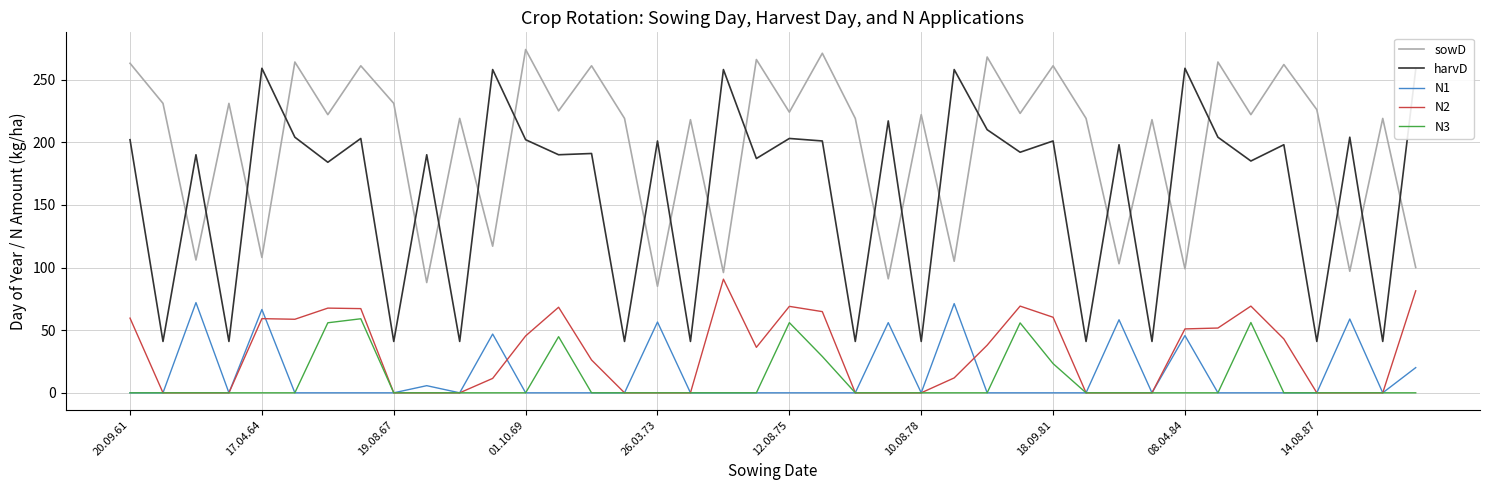

True or false: harvD and N2 cross at least once.

False